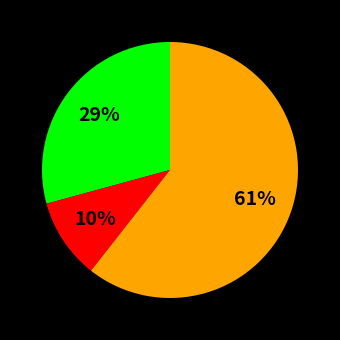

To the nearest percent, what is the average slice percentage?

33%